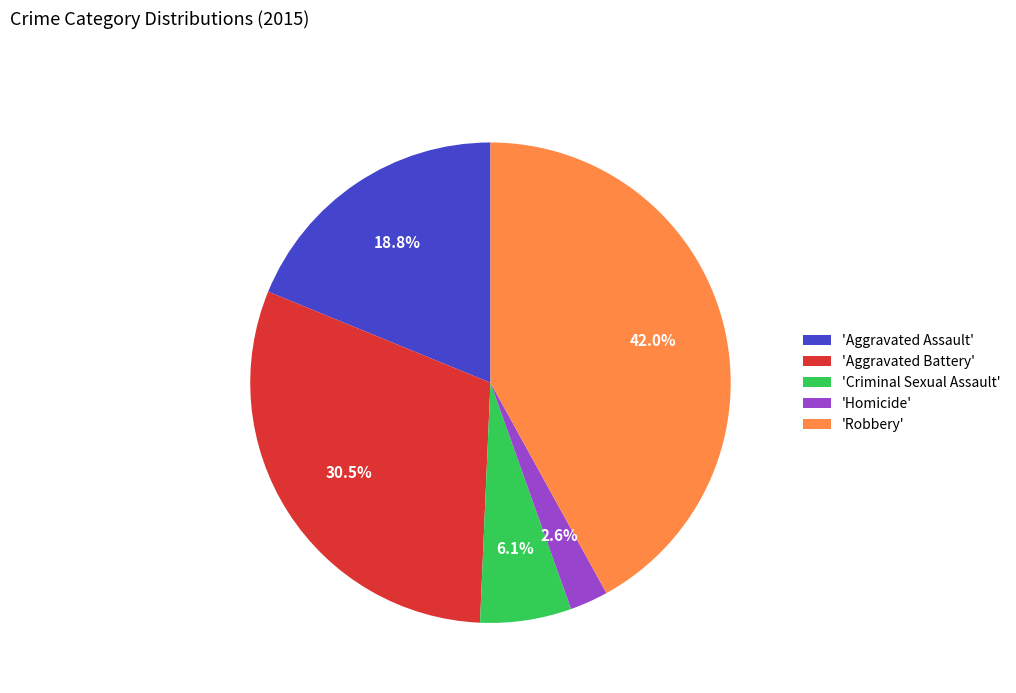

Which slice is the smallest?

'Homicide'